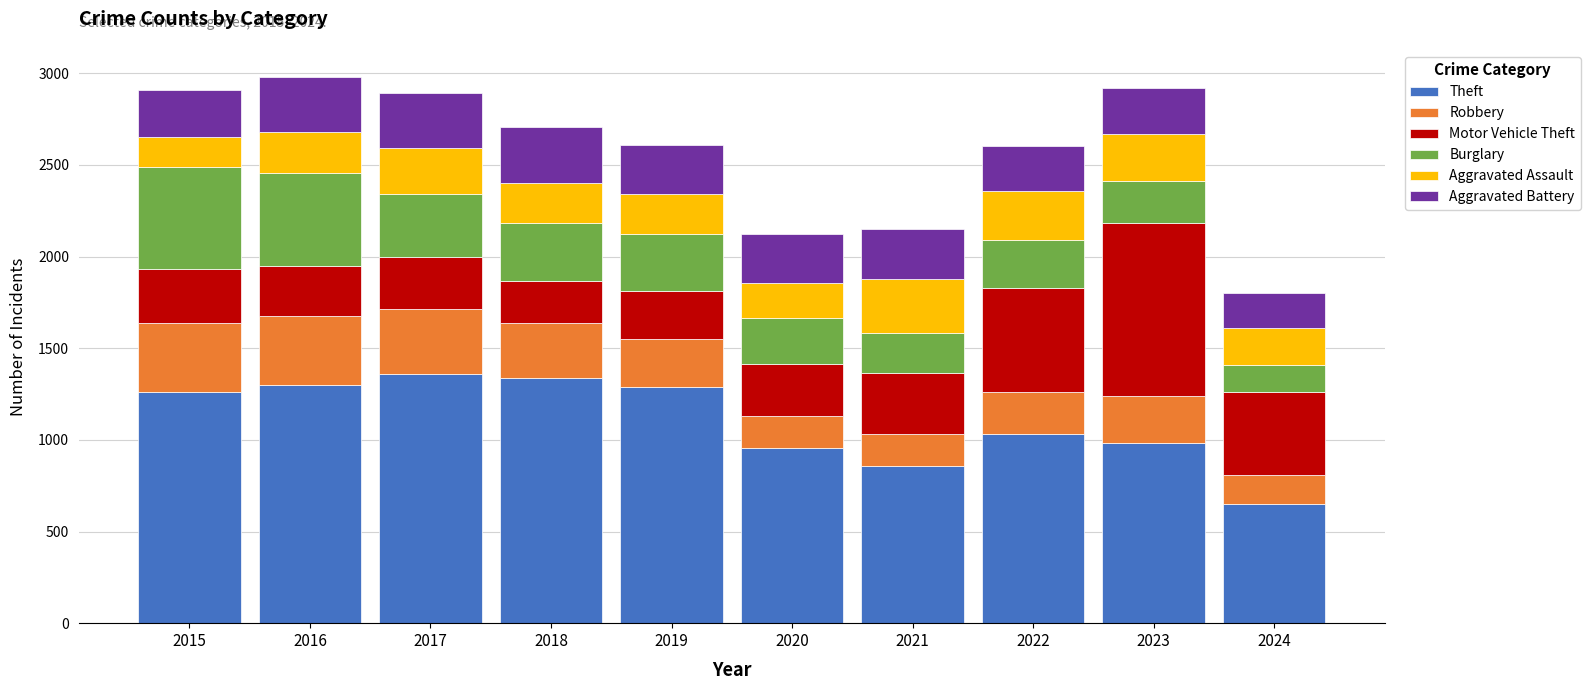

What is the highest value of the Theft series?

1359